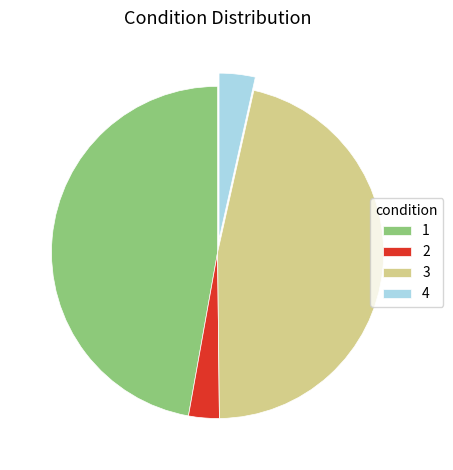

Count the number of slices in the pie.

4